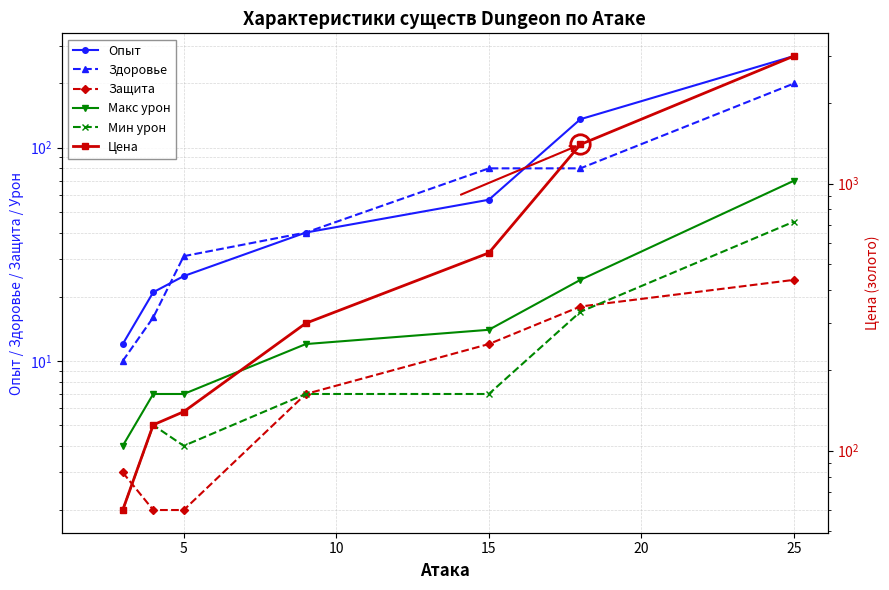

How many data points in Здоровье are above 40?

3